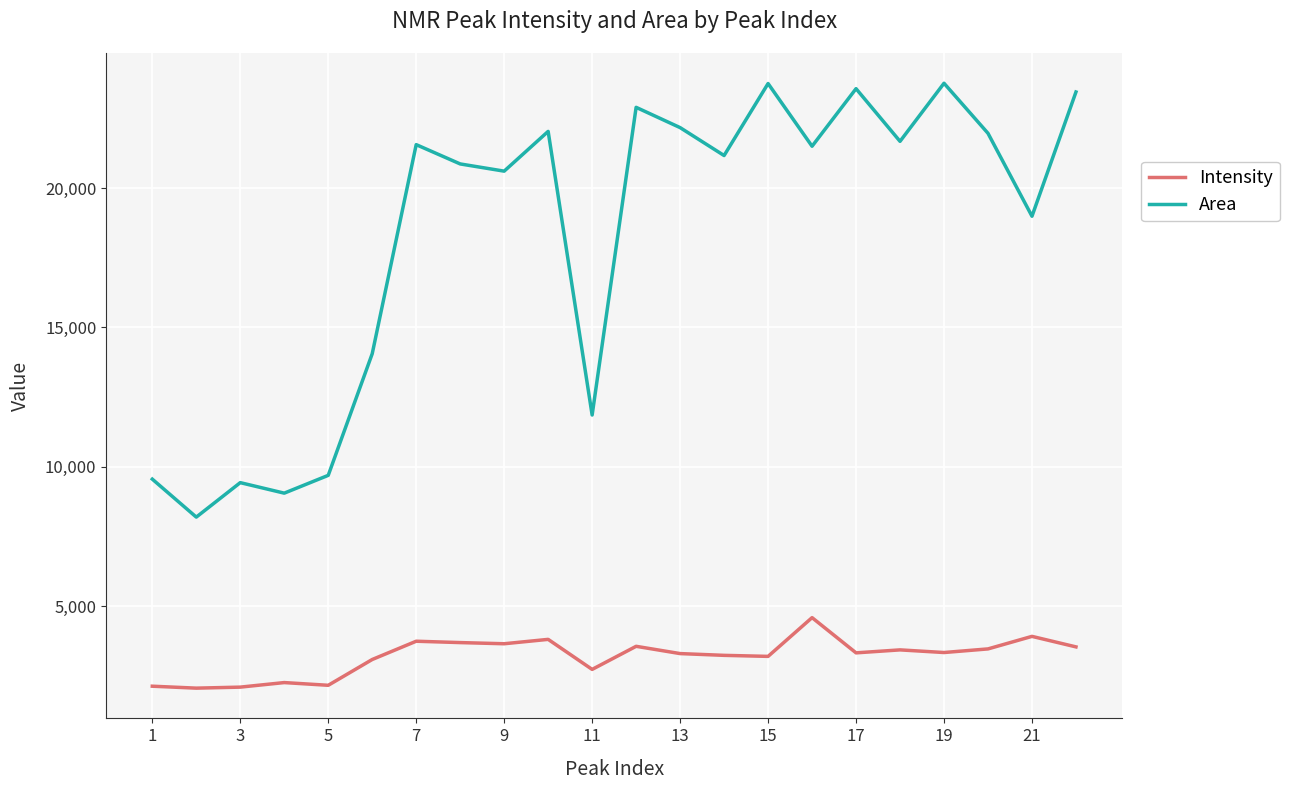

Does the chart have visible grid lines?

Yes